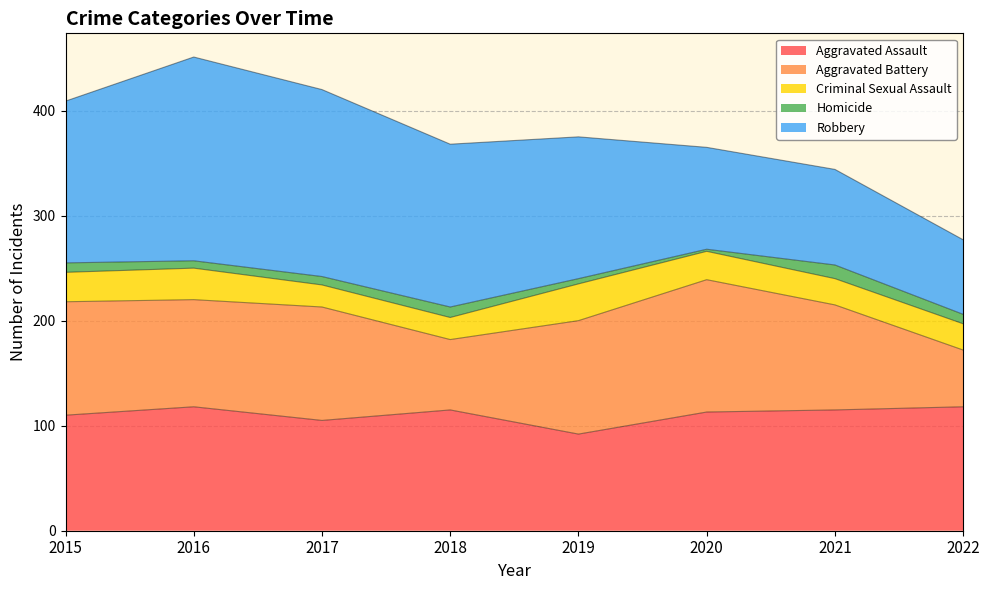

What is the maximum value for Aggravated Battery?

126